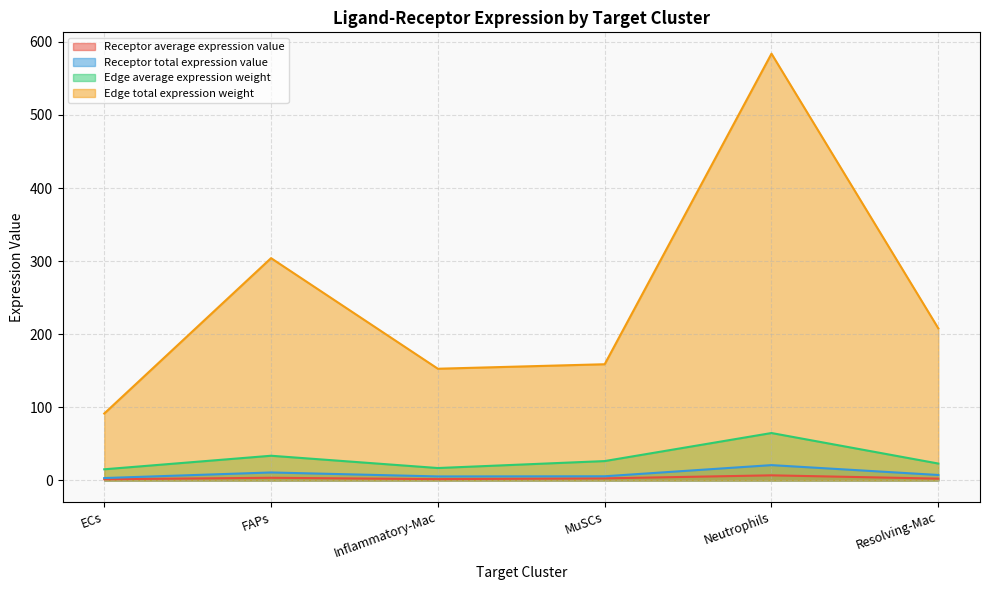

Where does the Receptor total expression value series first go above 208?

FAPs